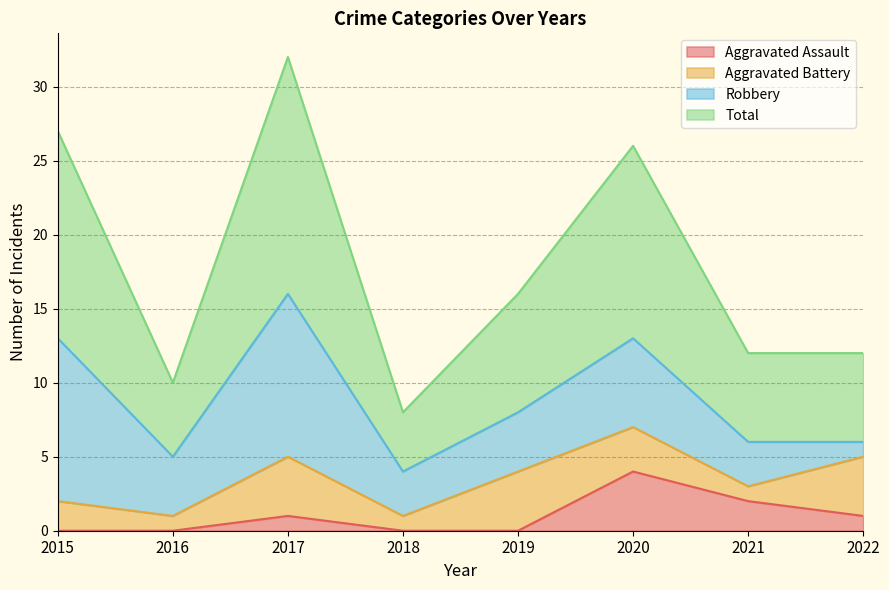

At which category is the sum across all series the highest?

2017